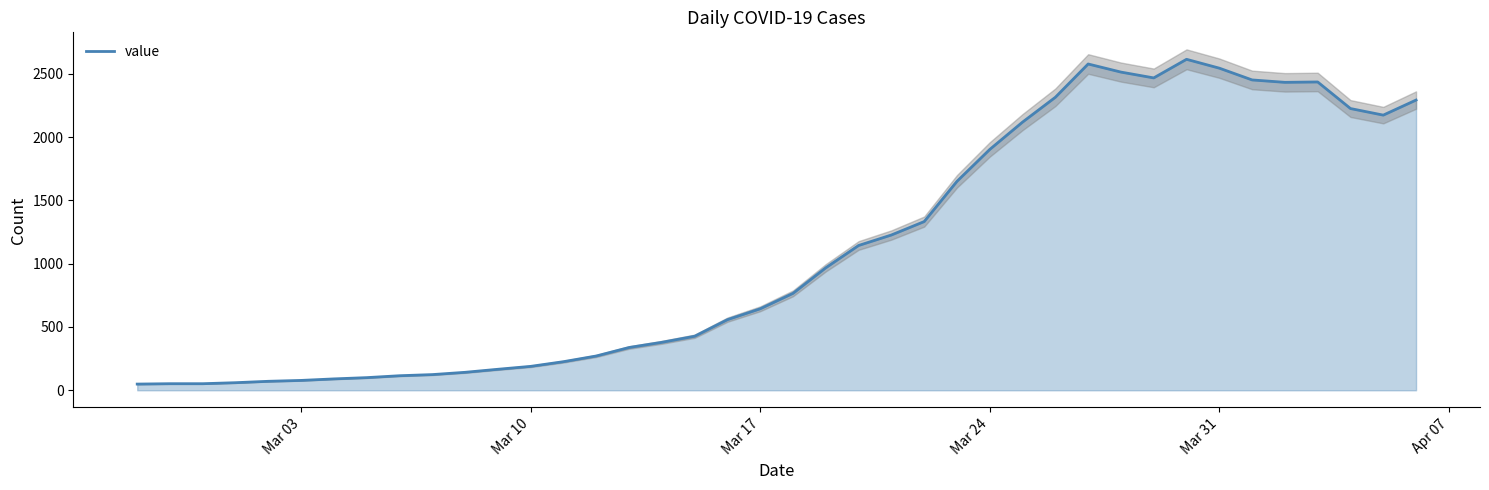

What is the highest value of the value series?

2615